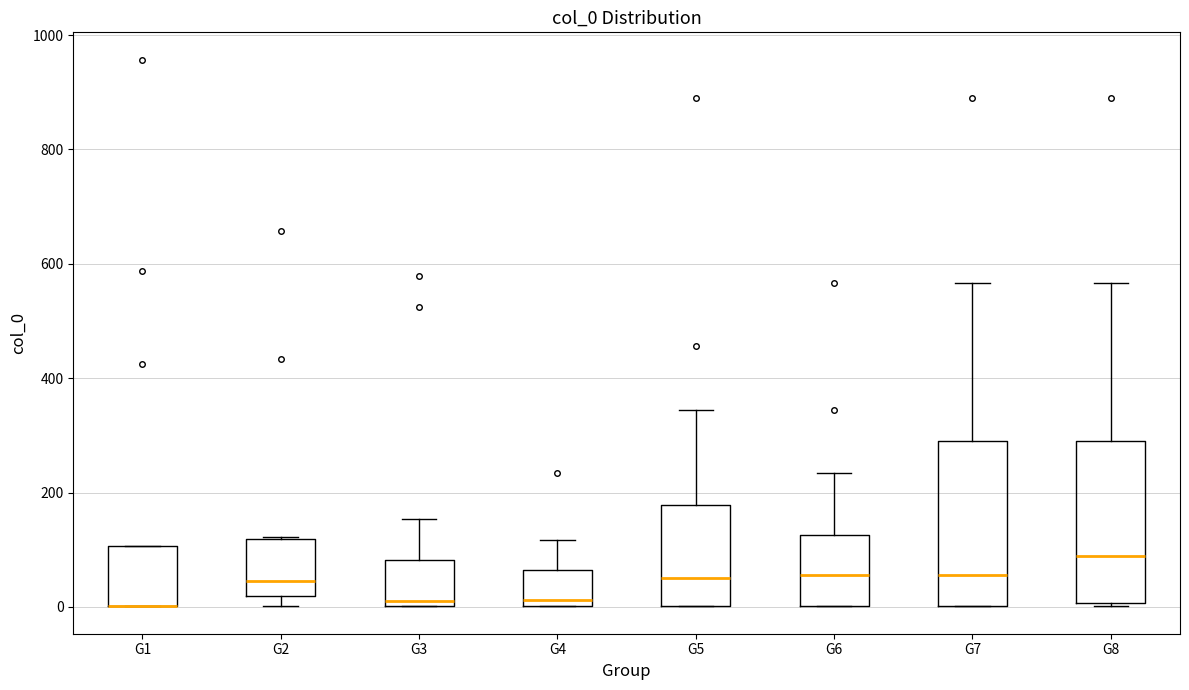

Reading left to right, transcribe this box plot: for each box, give where its median line is, the range the box spans, and where its two whiskers end, as read against the y-axis. The values are not printed on the chart, so give them approximately, as read against the axis.

G1: median 0 (drawn on the box's lower edge), box 0 to 100, whiskers 0 to 100
G2: median 40, box 20 to 120, whiskers 0 to 120
G3: median 20, box 0 to 80, whiskers 0 to 160
G4: median 20, box 0 to 60, whiskers 0 to 120
G5: median 60, box 0 to 180, whiskers 0 to 340
G6: median 60, box 0 to 120, whiskers 0 to 240
G7: median 60, box 0 to 280, whiskers 0 to 560
G8: median 80, box 0 to 280, whiskers 0 to 560